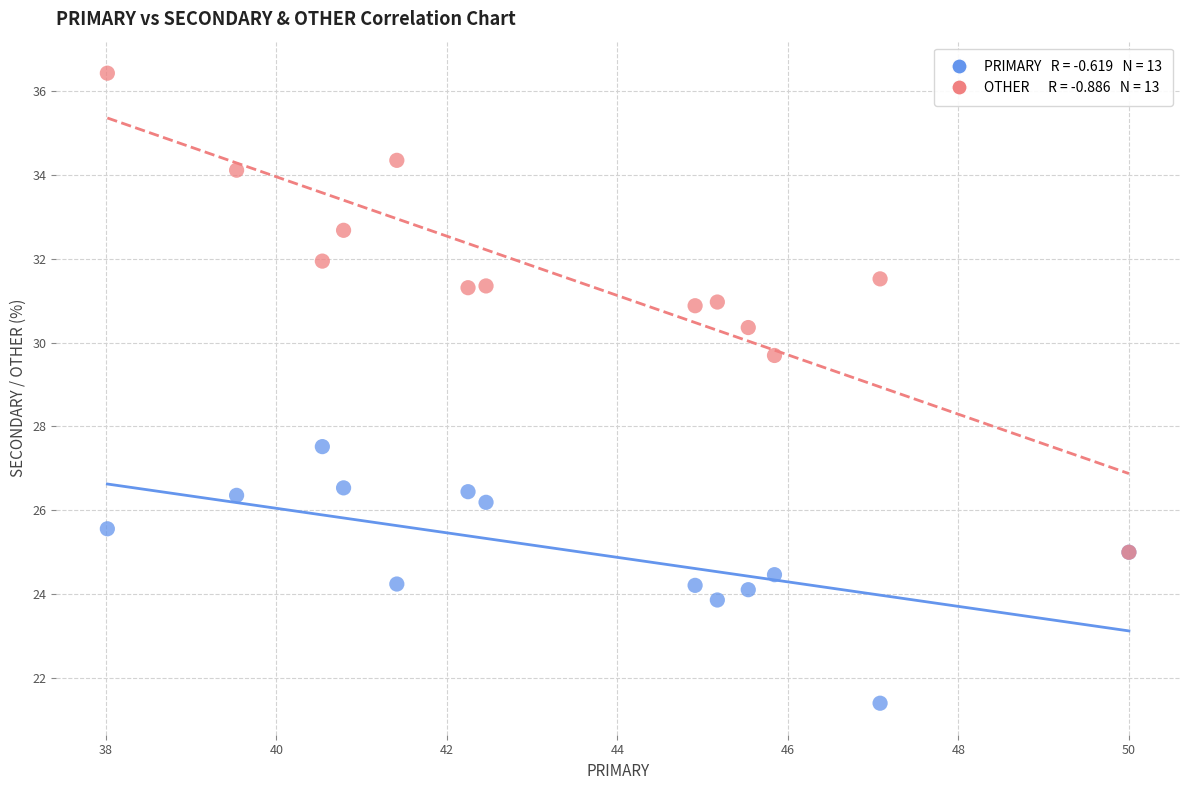

Across all series, what Y value is closest to 28?

27.5